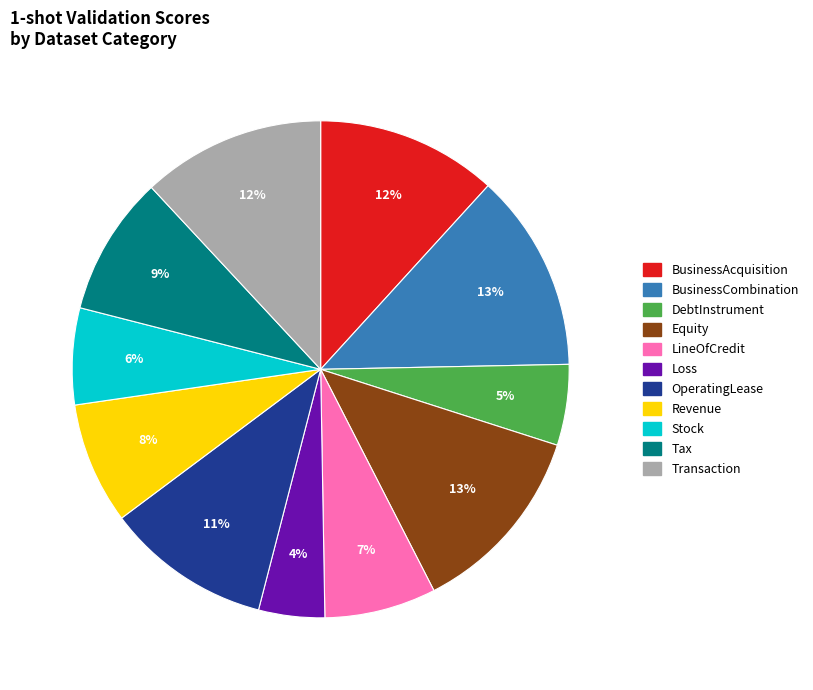

True or false: Transaction accounts for 12% of the total.

True